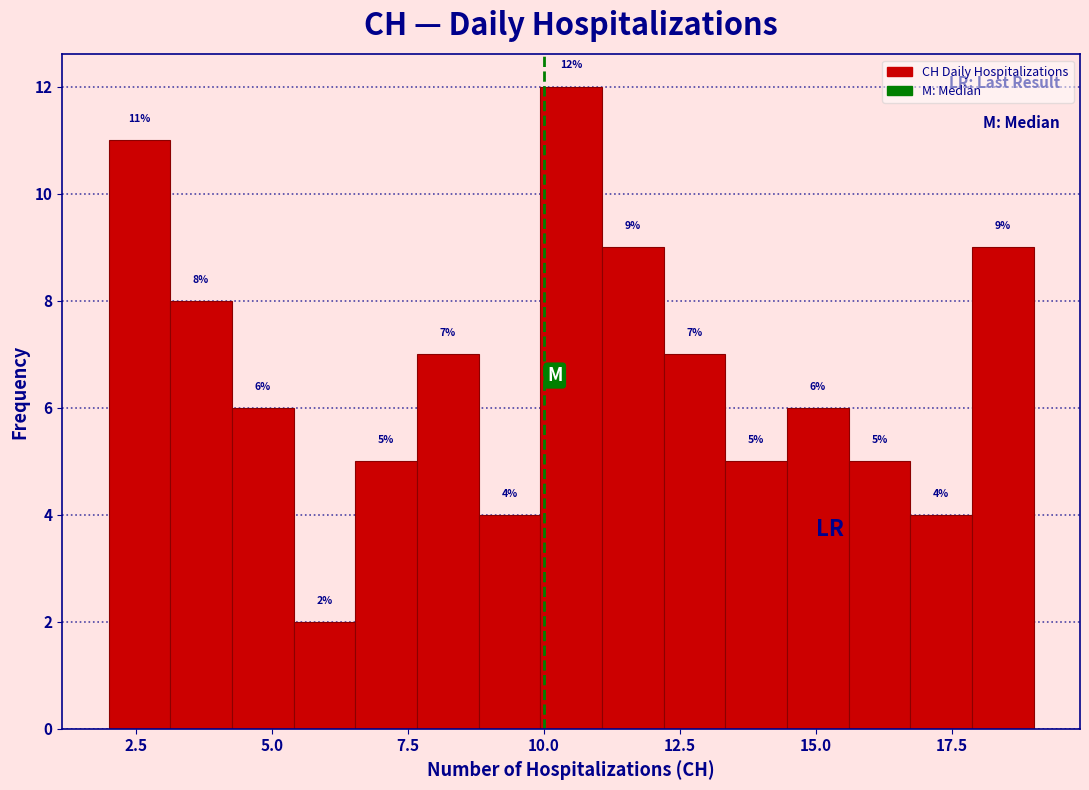

Read against the x-axis, roughly where is the centre of the tallest bar?

10.5